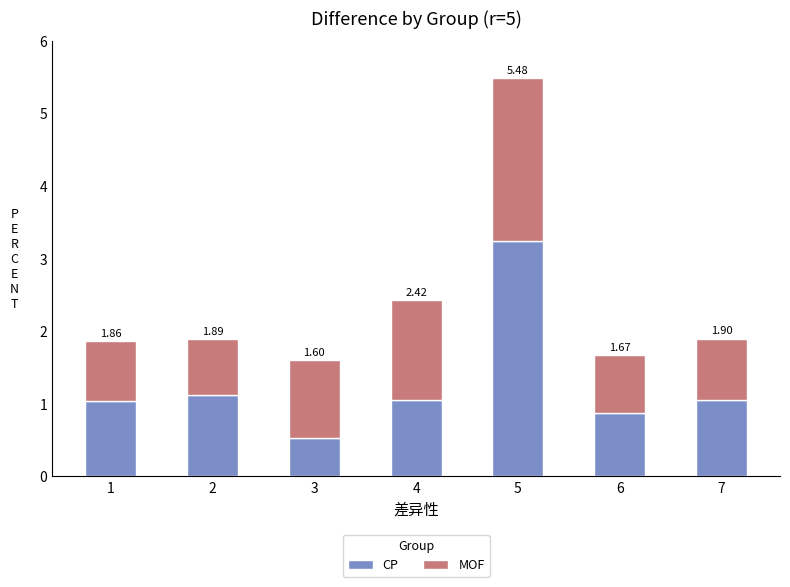

Are the bars horizontal?

No